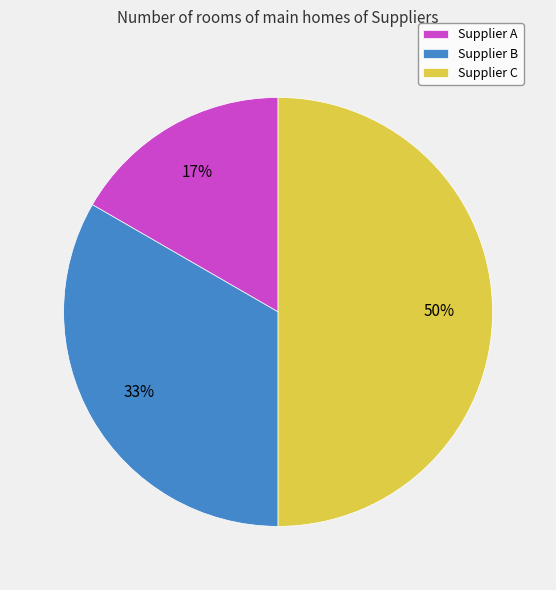

To the nearest percent, what is the difference between the largest and smallest slice percentages?

33%